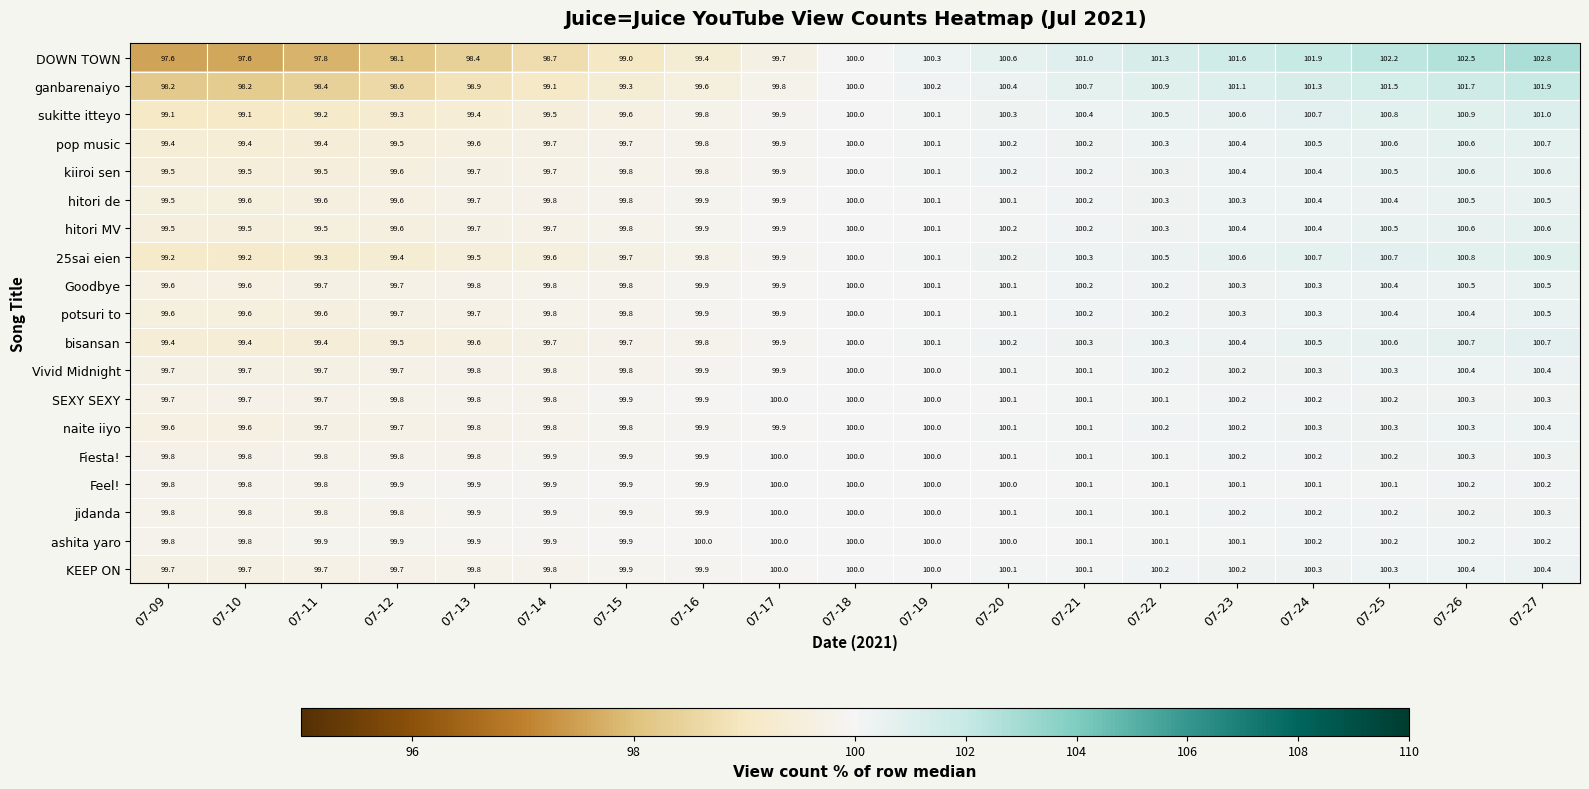

Which category has the highest value across all series?

07-27